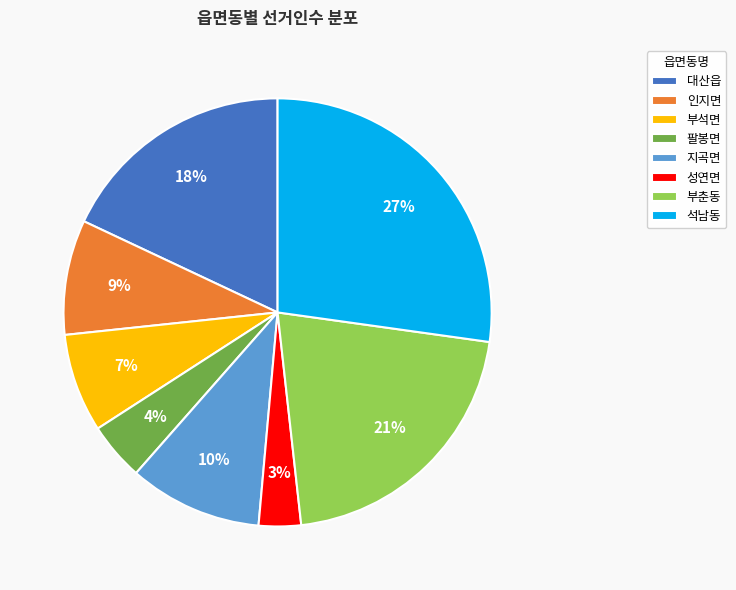

Is there any slice that represents more than half of the pie?

No